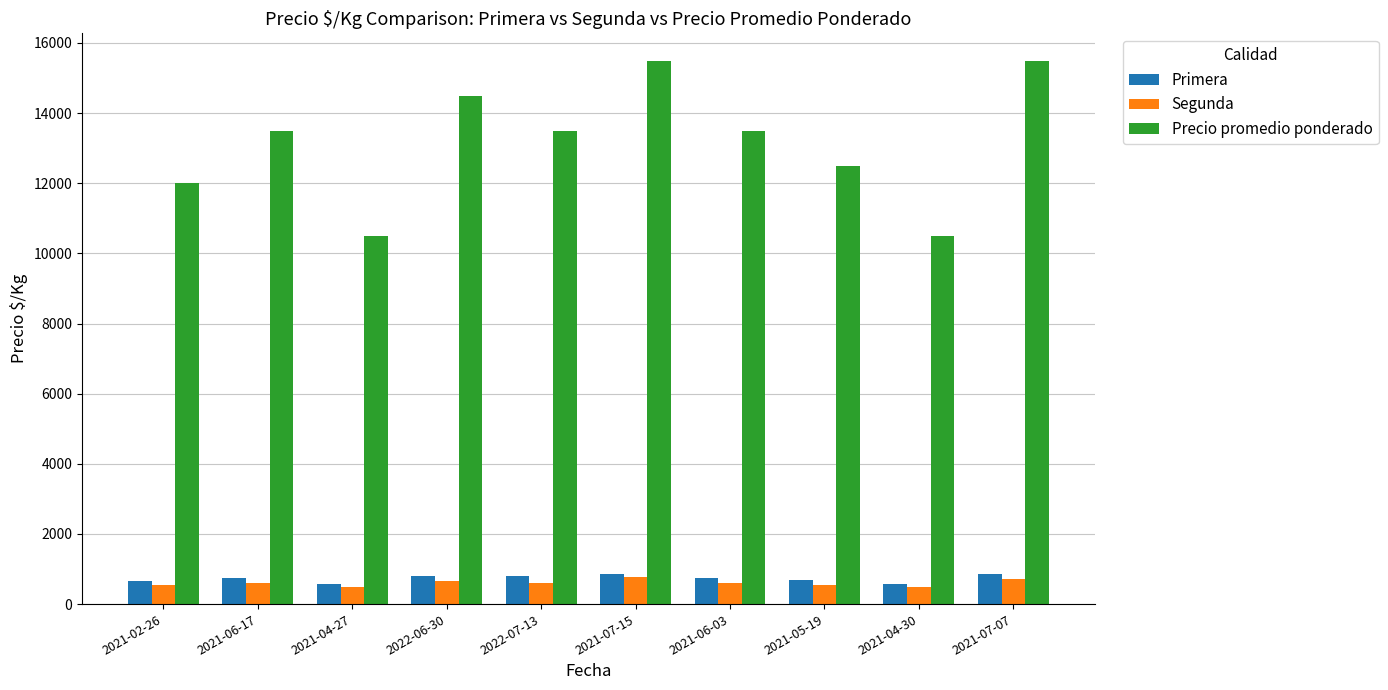

Which series has the largest total across all categories?

Precio promedio ponderado